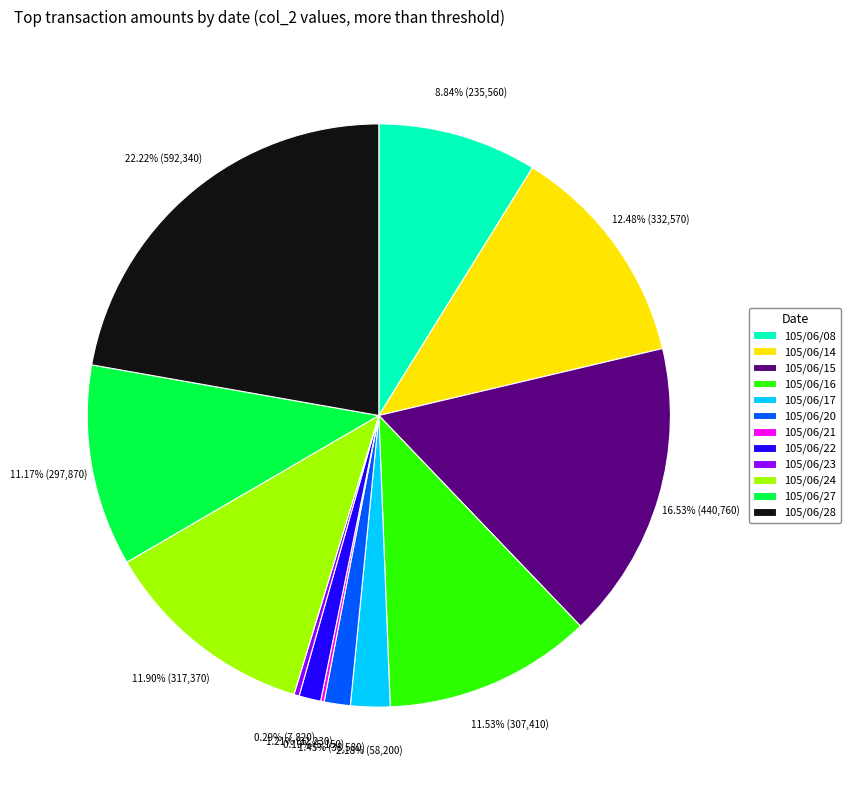

Is there any slice that represents more than half of the pie?

No